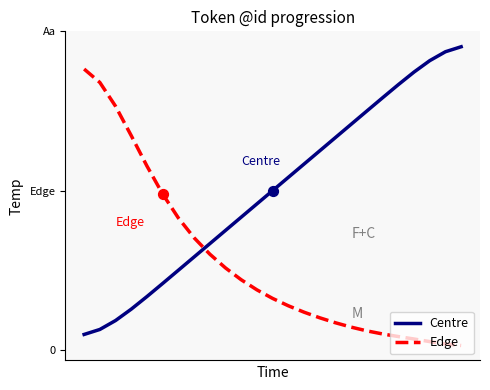

What are all the series names shown in the legend?

Centre, Edge